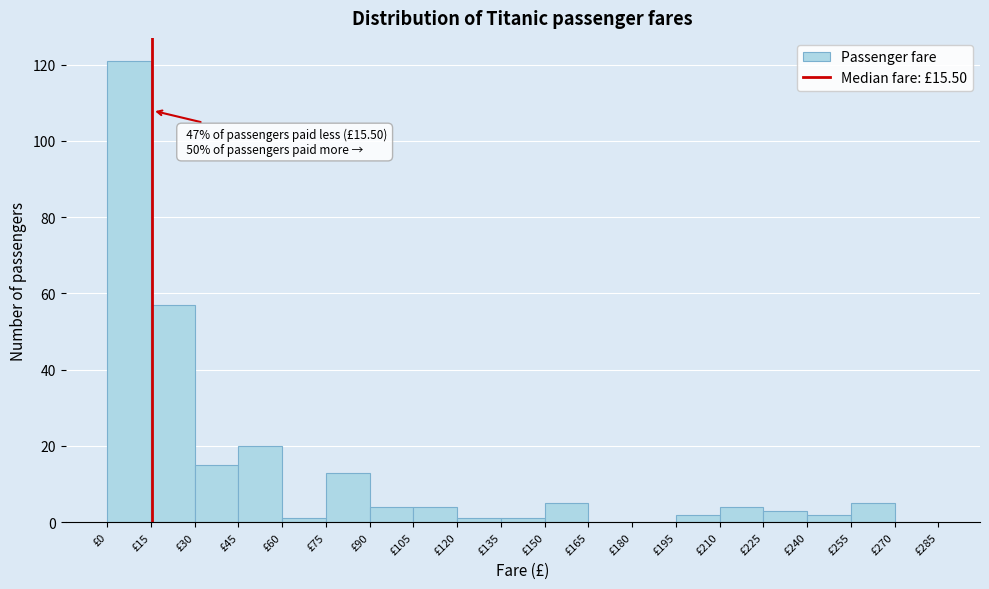

Which range on the x-axis has the tallest bar?

0 to 15